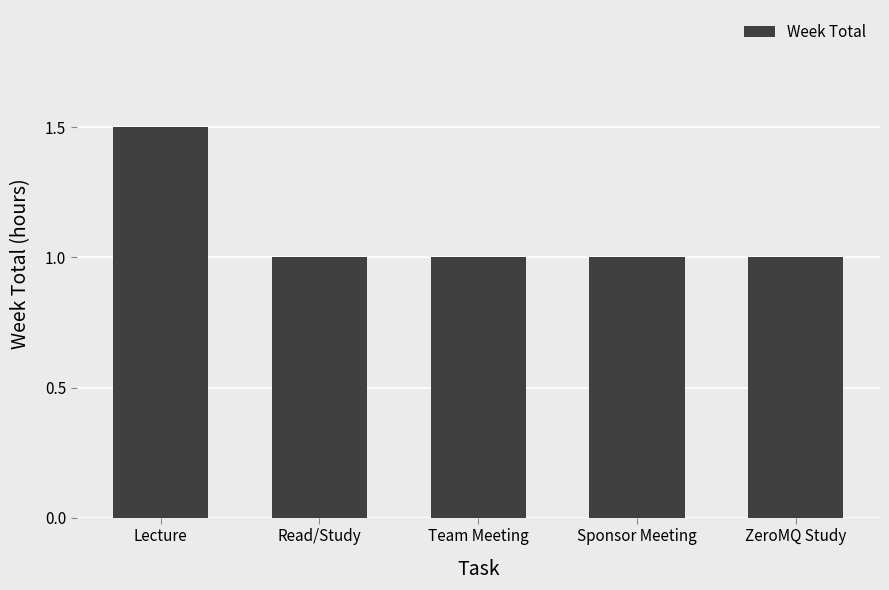

What is the label of the 1st bar from the left?

Lecture